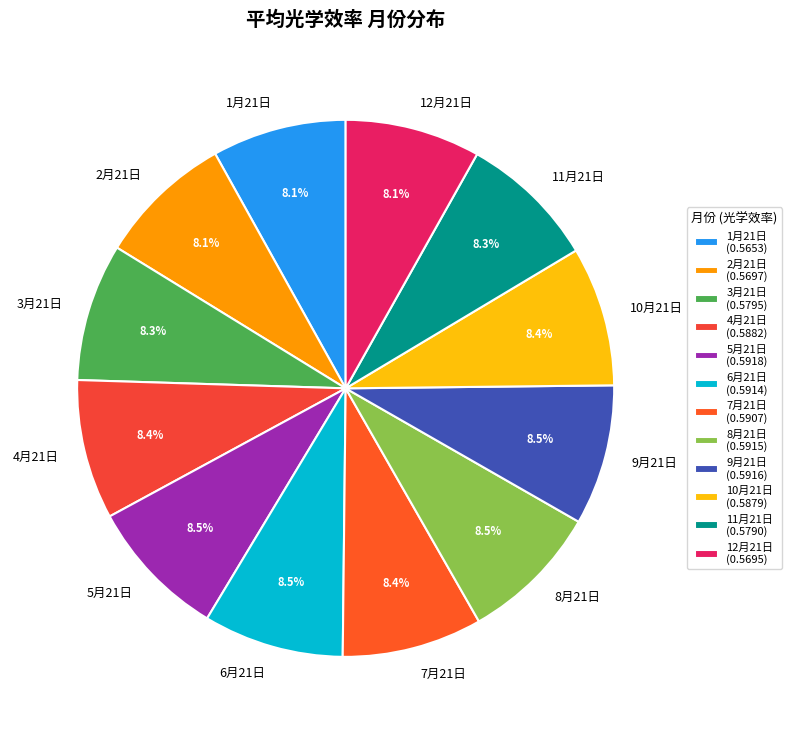

To the nearest percent, what is the combined percentage of 1月21日 and 9月21日?

17%